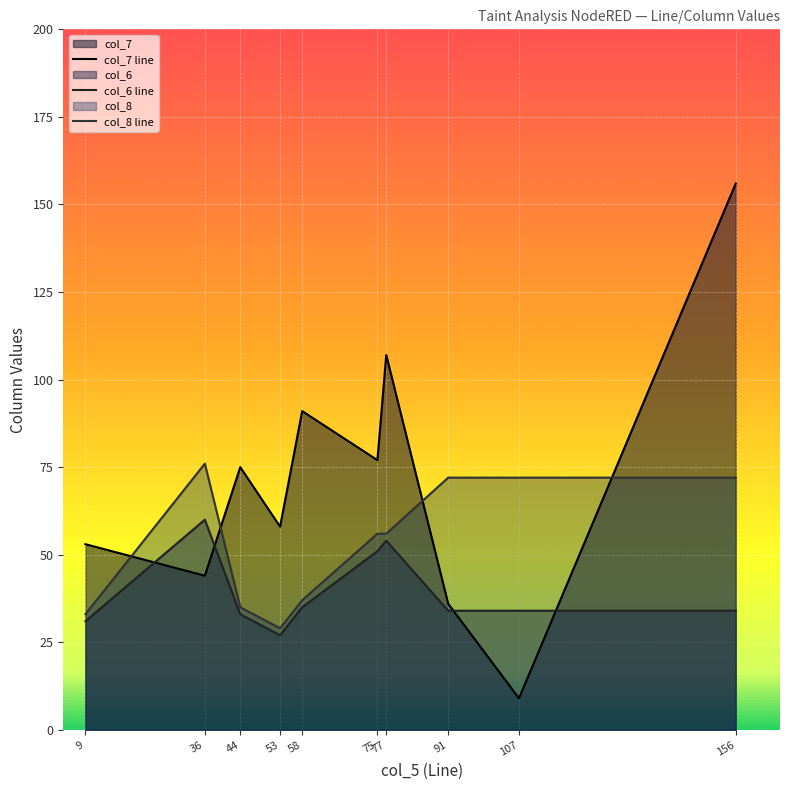

What is the value of the col_6 line point at the 9th from the left?

34